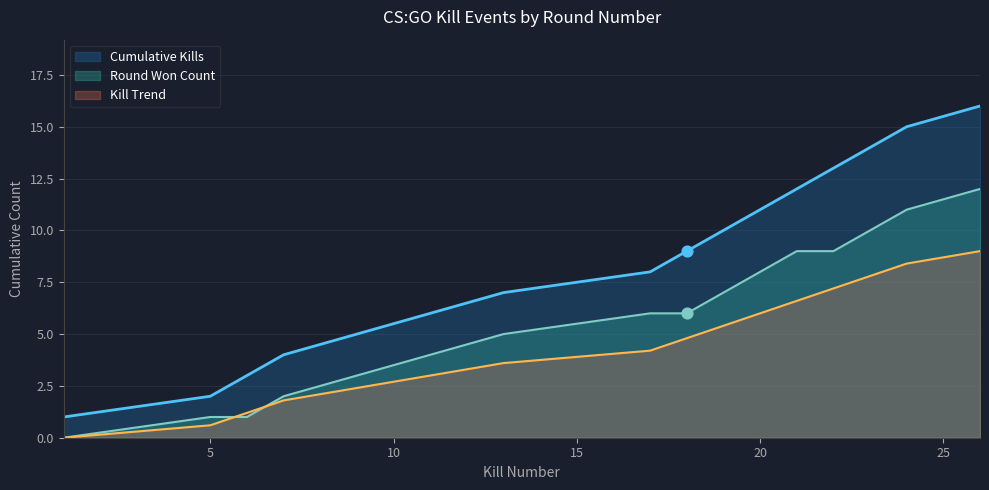

At how many categories does at least one series exceed 5?

11